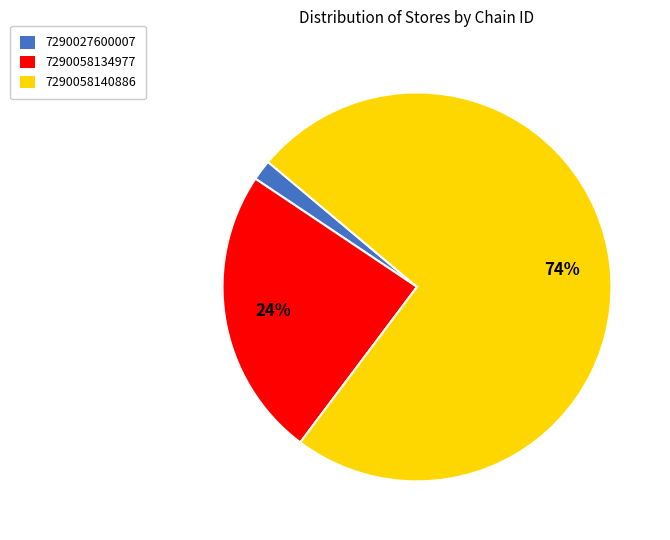

To the nearest percent, what is the combined percentage of 7290058140886 and 7290058134977?

98%